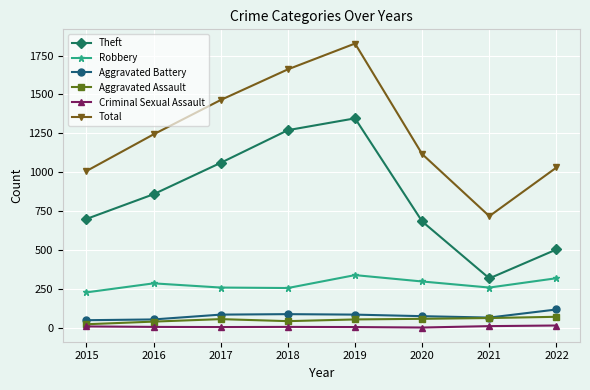

Read the Criminal Sexual Assault value at 2022.

14